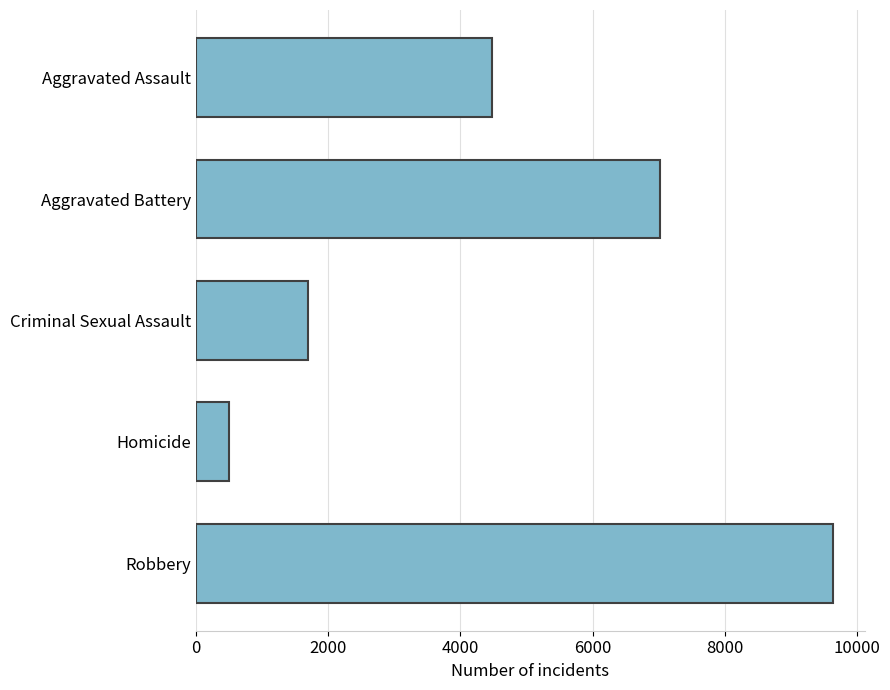

Is it true that the value at Aggravated Assault is 993?

False